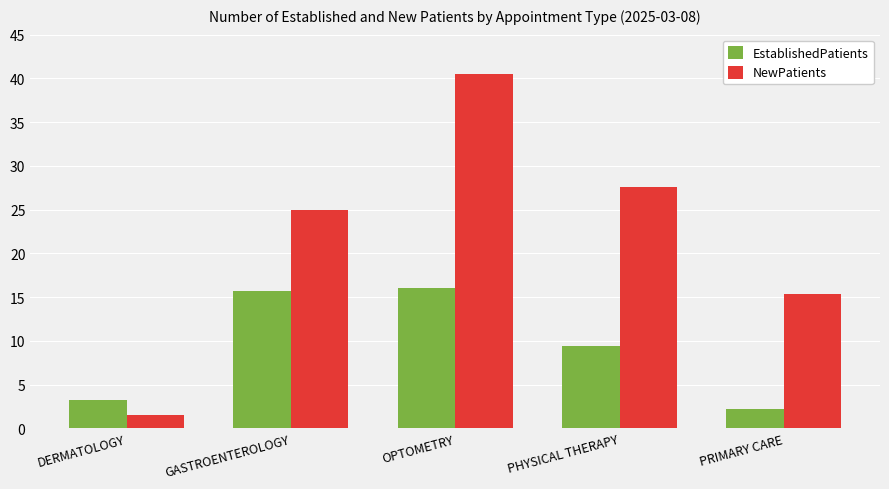

Which series has the largest total across all categories?

NewPatients